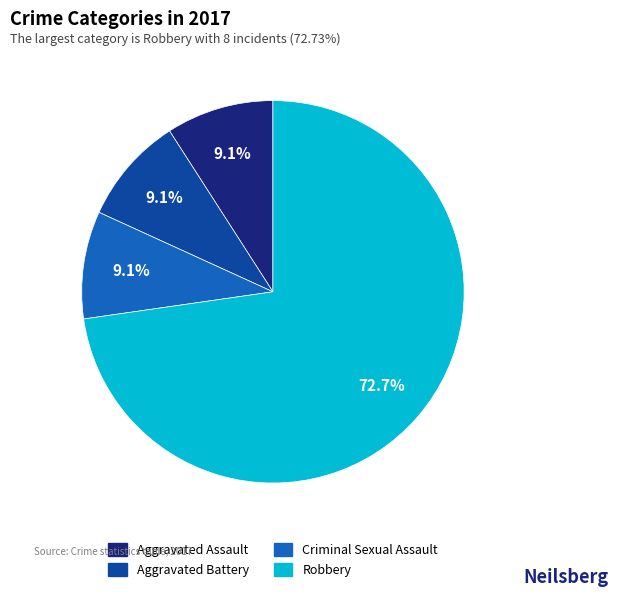

How many segments does this pie chart have?

4